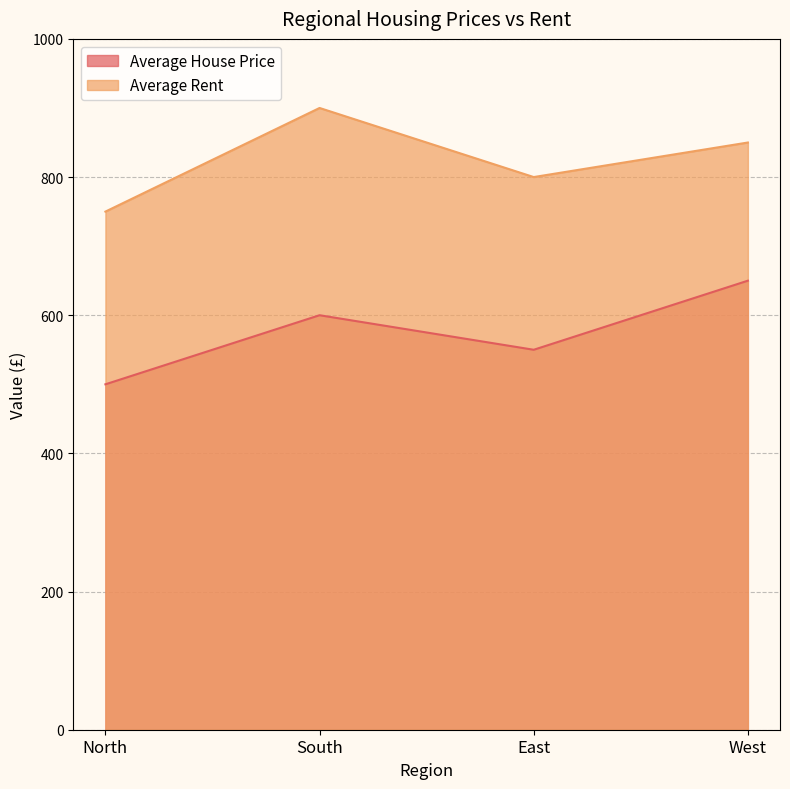

True or false: Average Rent and Average House Price intersect in this chart.

False